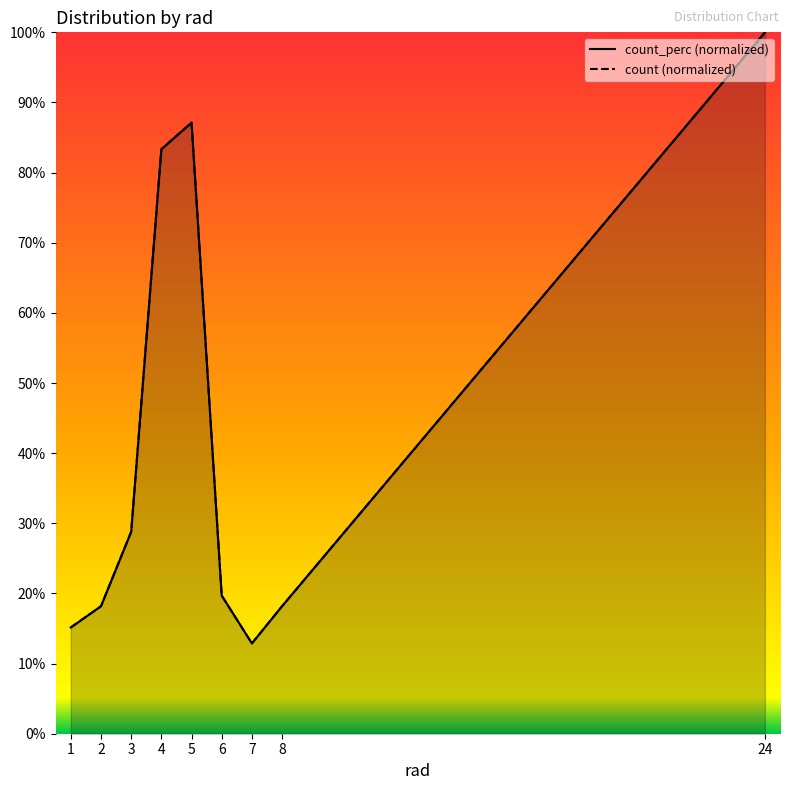

Reading left to right, what are all the values shown in this chart?

count: 0.2	0.2	0.3	0.8	0.9	0.2	0.1	0.2	1.0
count_perc: 0.2	0.2	0.3	0.8	0.9	0.2	0.1	0.2	1.0